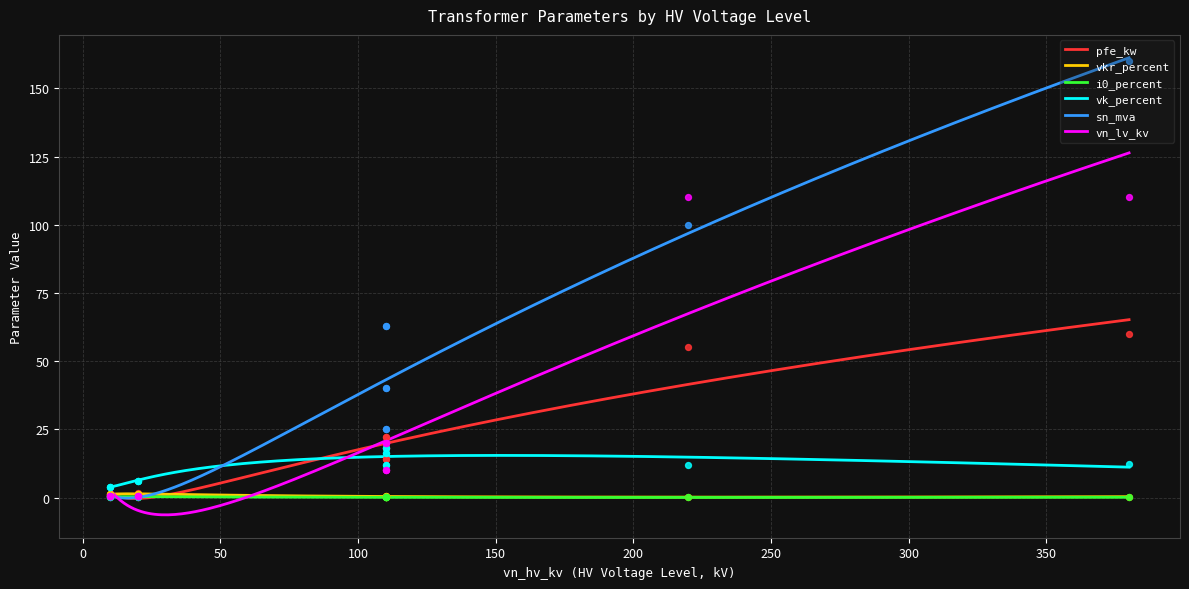

What are all the series names shown in the legend?

pfe_kw, vkr_percent, i0_percent, vk_percent, sn_mva, vn_lv_kv